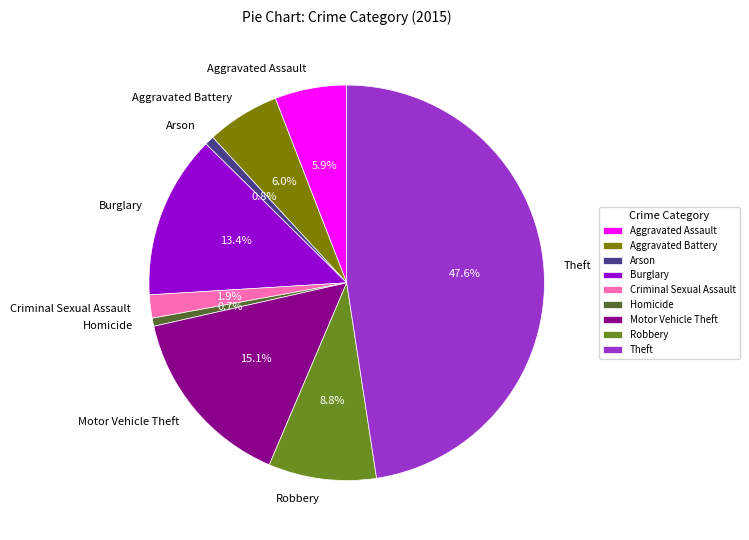

Is there any slice that represents more than half of the pie?

No